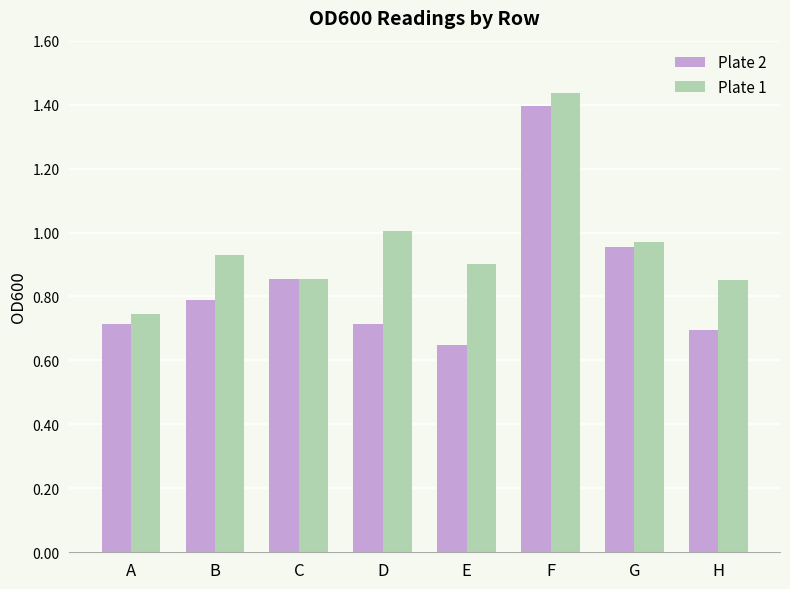

The Plate 2 series shows 0.9 at C. True or false?

True